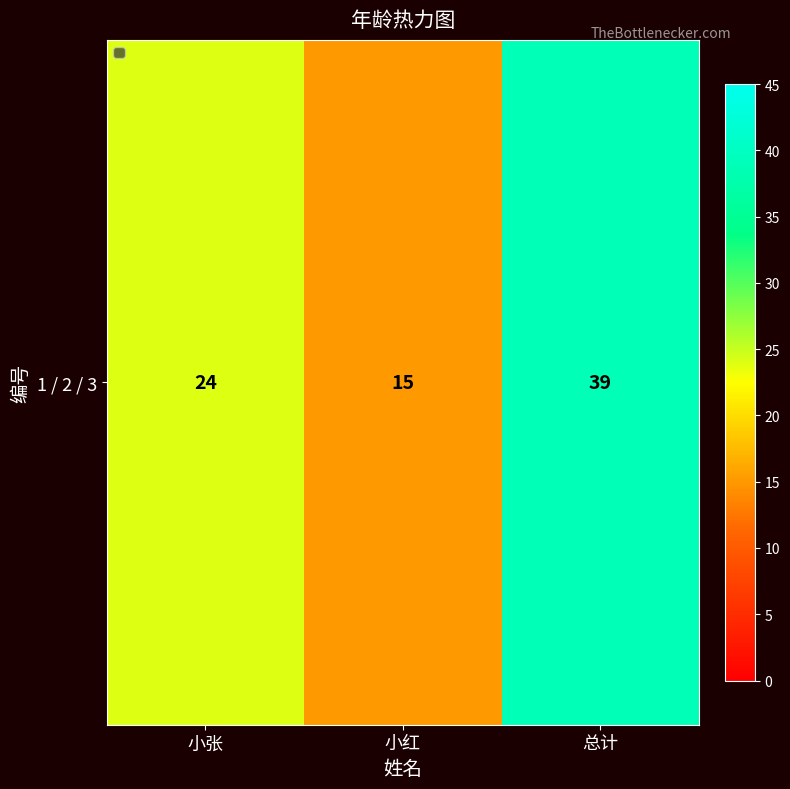

How many values are below 24?

1